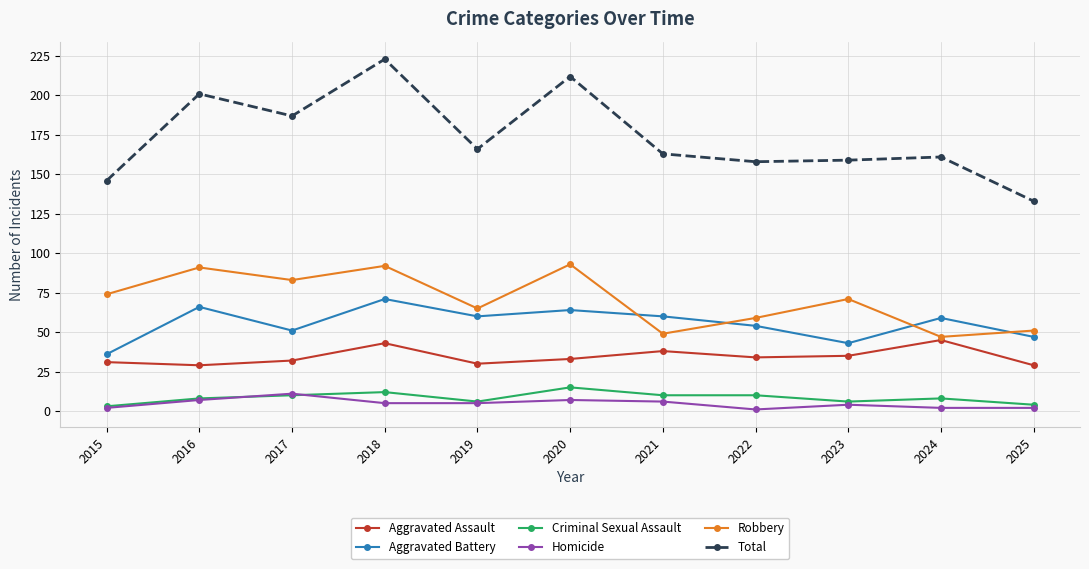

What is the total value across all series at 2018?

446